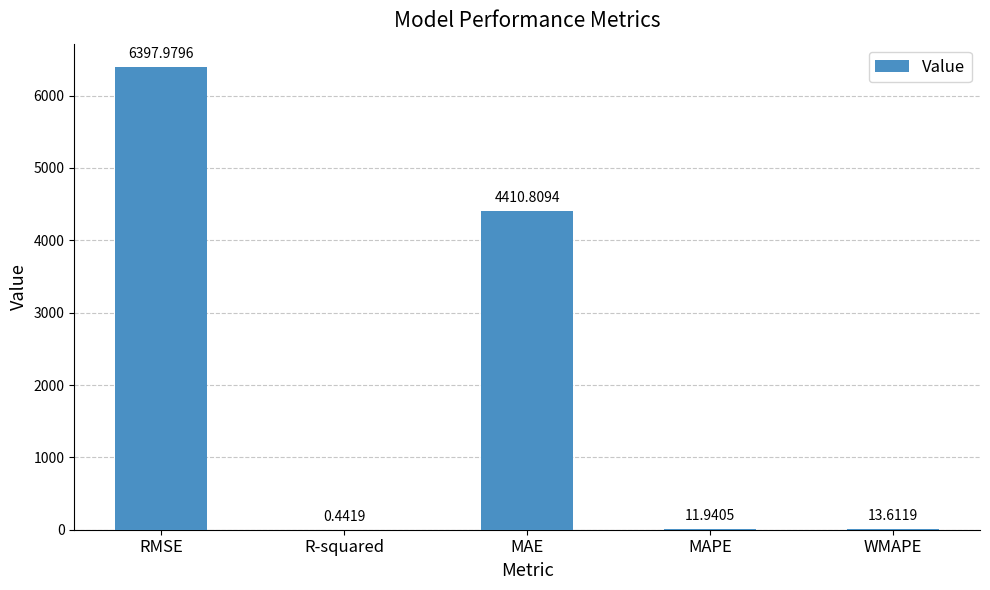

At which label does the data first exceed 13?

RMSE